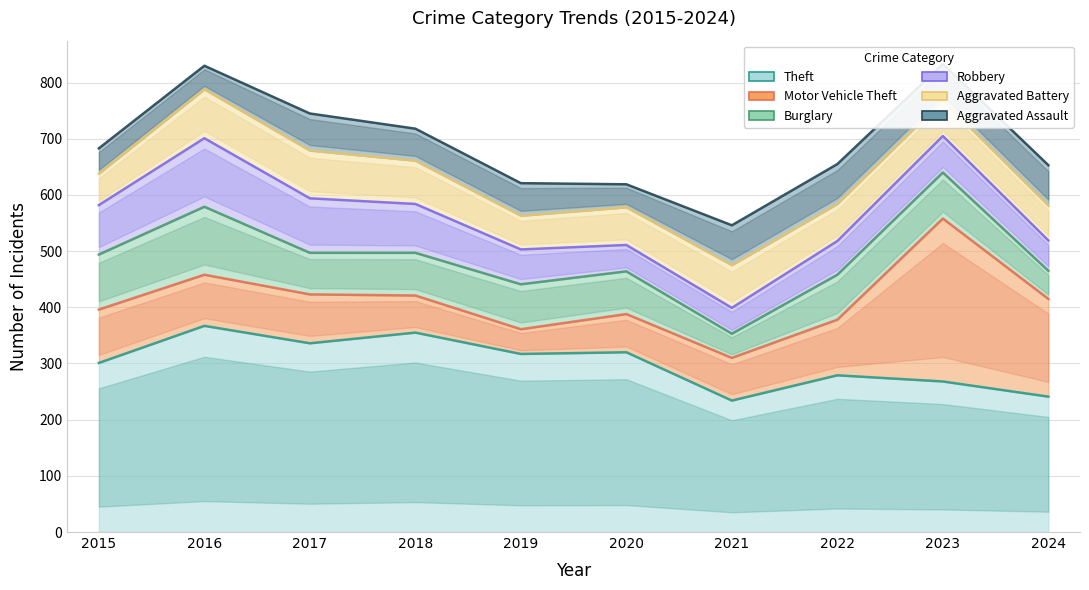

Reading left to right, extract all data points from this chart.

Theft: 301	367	336	355	317	320	234	279	268	241
Motor Vehicle Theft: 95	91	87	66	44	68	76	99	290	174
Burglary: 98	121	74	76	80	76	43	80	82	50
Robbery: 88	122	97	87	62	47	46	60	65	54
Aggravated Battery: 56	87	85	77	60	67	76	66	63	62
Aggravated Assault: 45	42	66	57	58	41	71	71	65	72